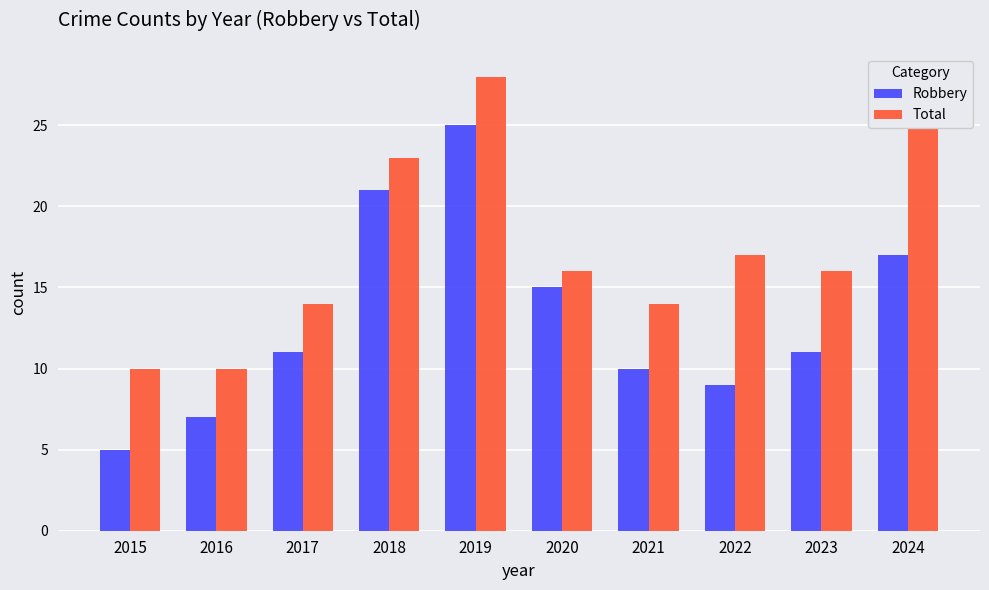

What are all the series names shown in the legend?

Robbery, Total